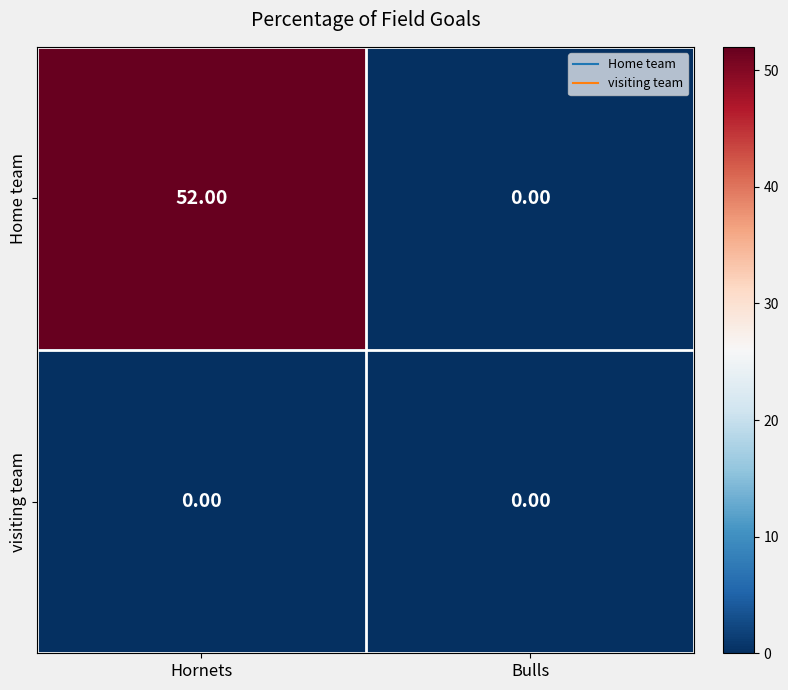

Which series changed the most between Hornets and Bulls?

Home team